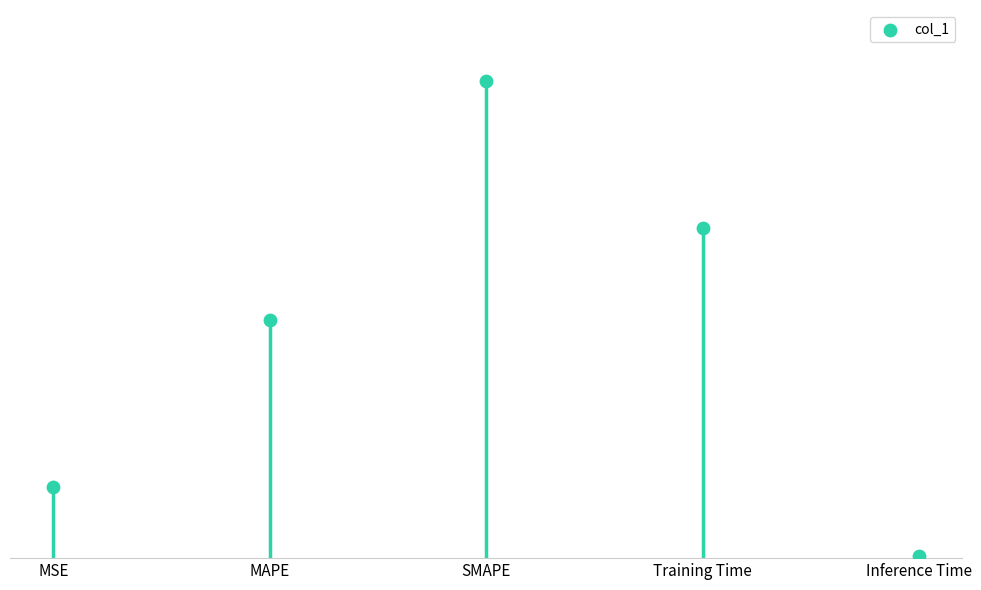

What is the ratio of the value at MSE to the value at Training Time?

0.2